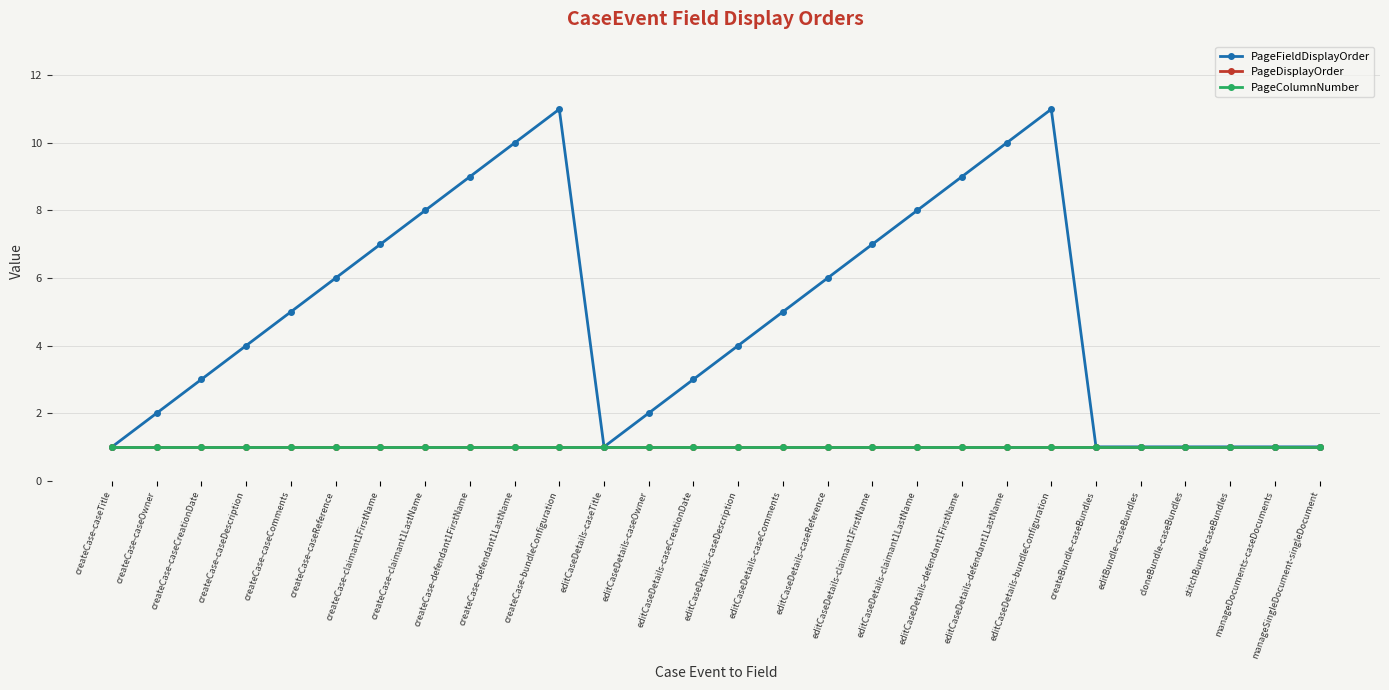

Is this an area chart (filled region under the line)?

No